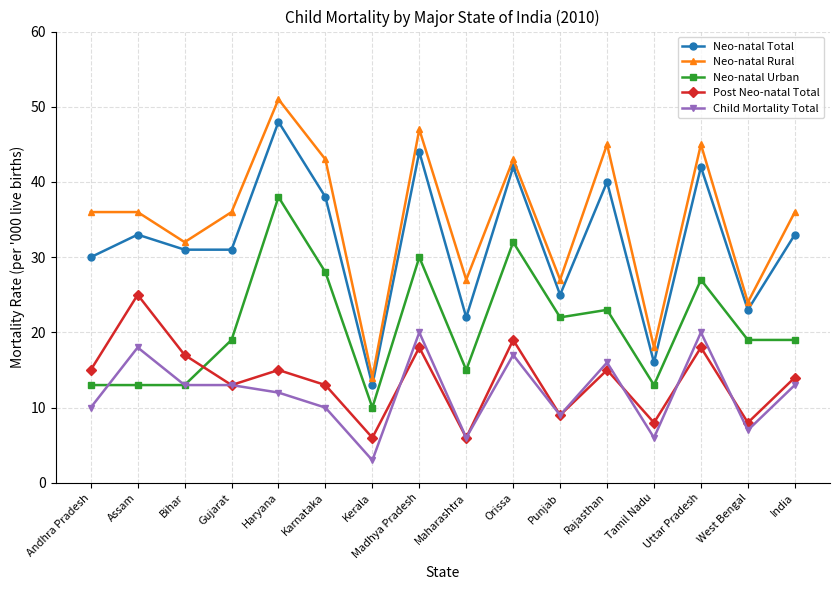

What is the label of the 4th point from the left?

Gujarat